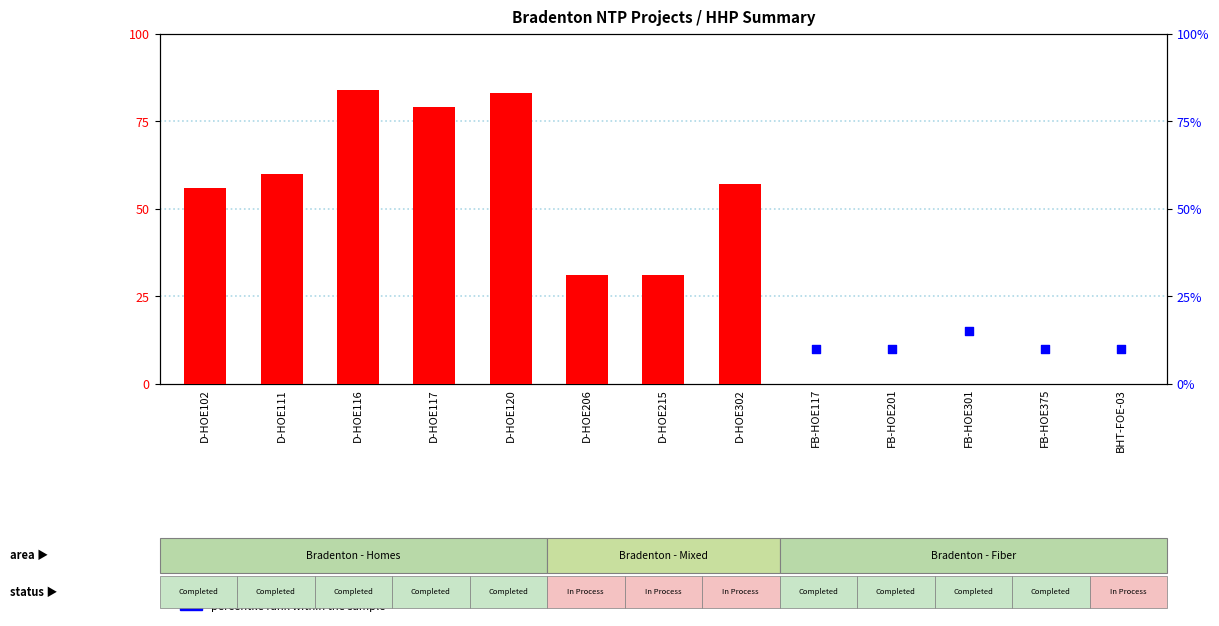

Which series reaches the maximum Y coordinate?

HHP count